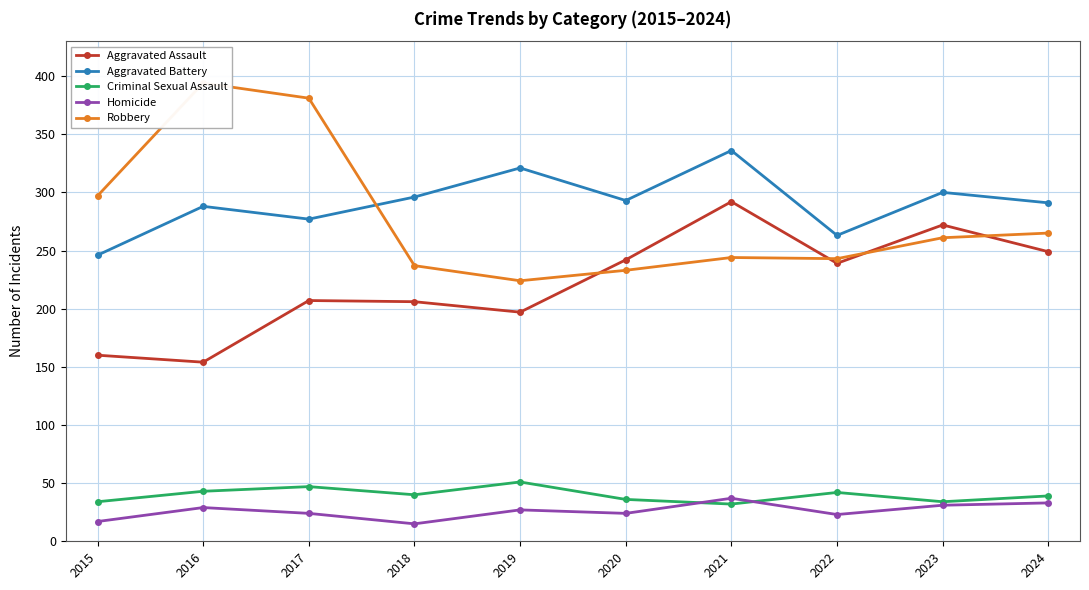

At how many categories does at least one series exceed 77?

10